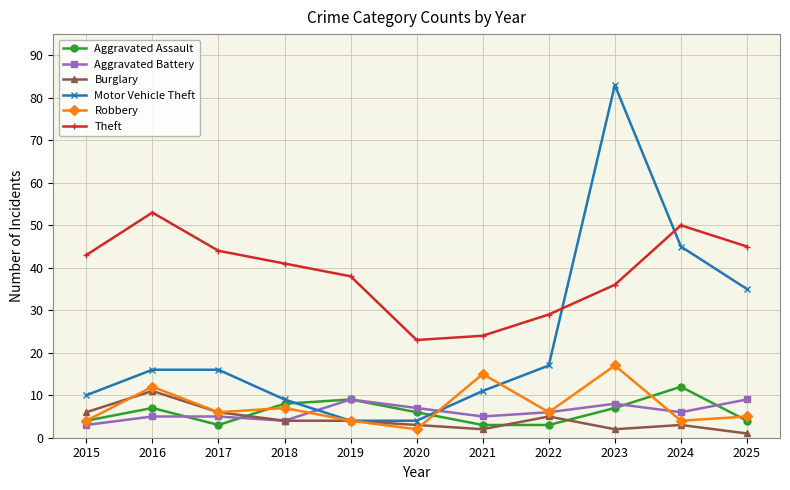

Where is the first local minimum for Theft?

2020